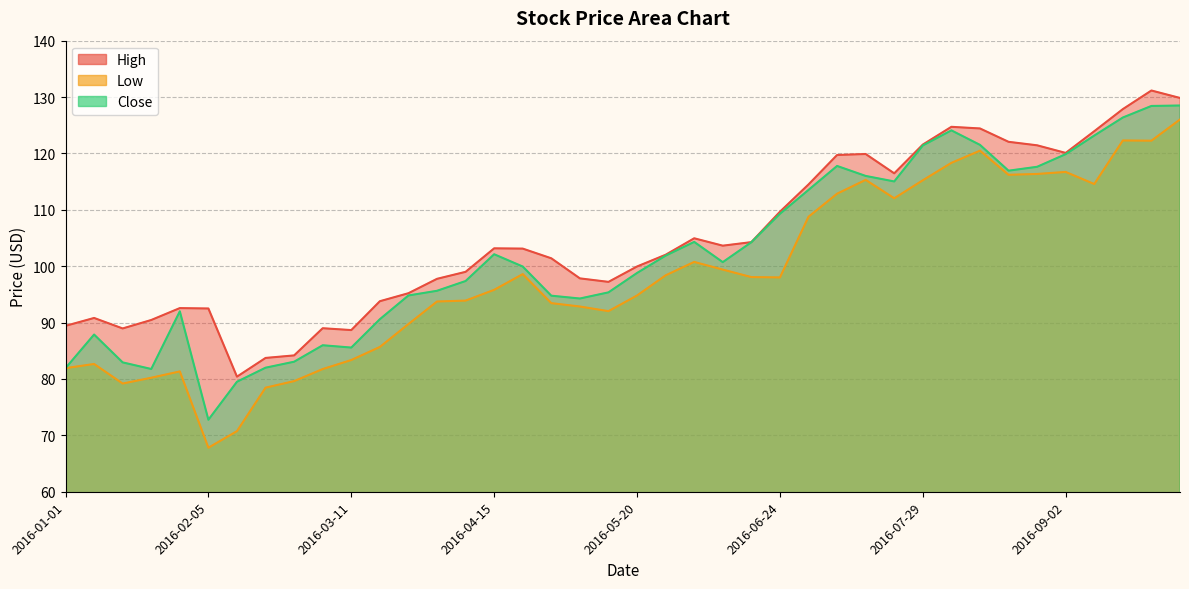

What is the sum of the High values at 2016-06-03 and 2016-03-18?

198.7